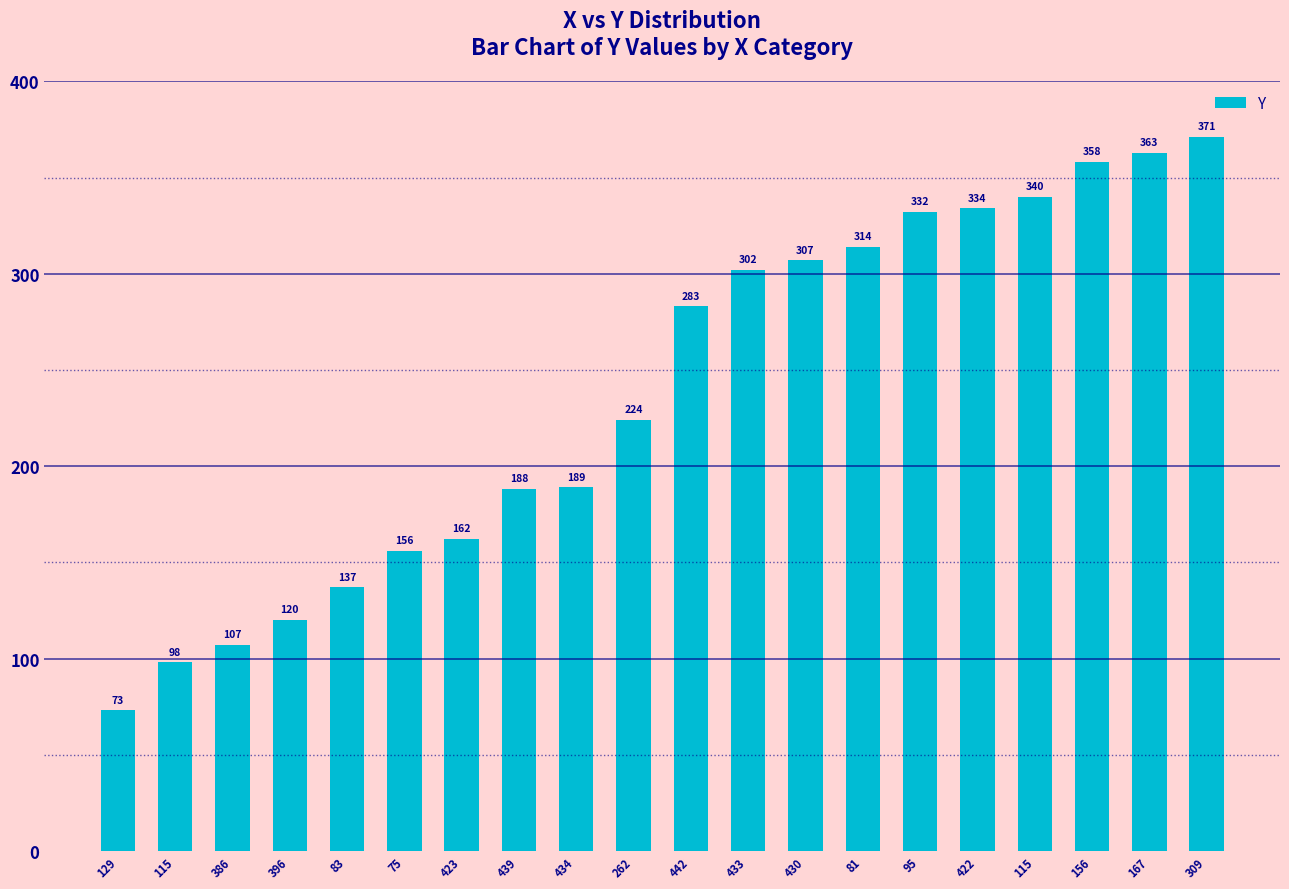

How many values are below 283?

10